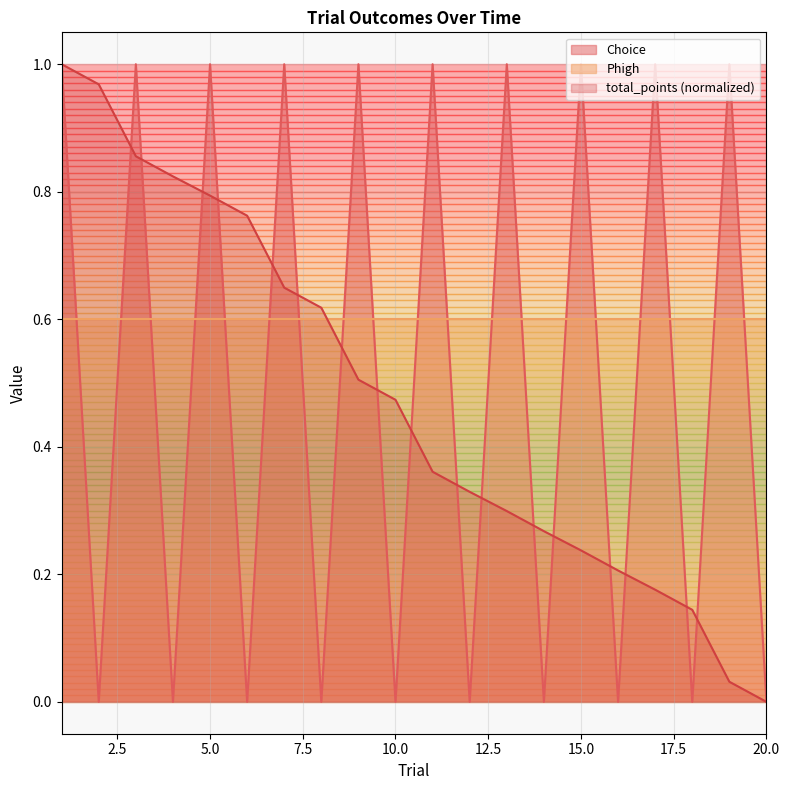

Which series has the widest spread of values?

Choice